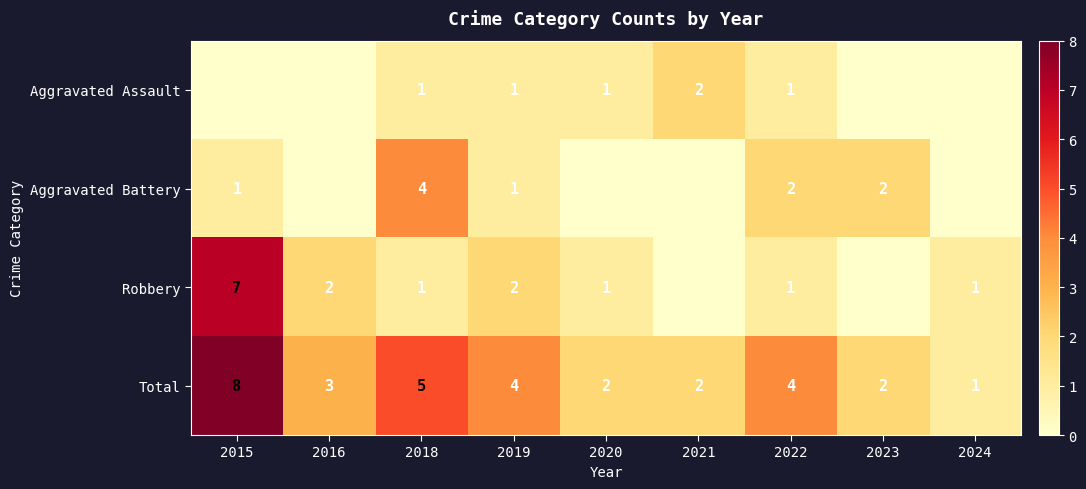

What is the highest value of the Total series?

8